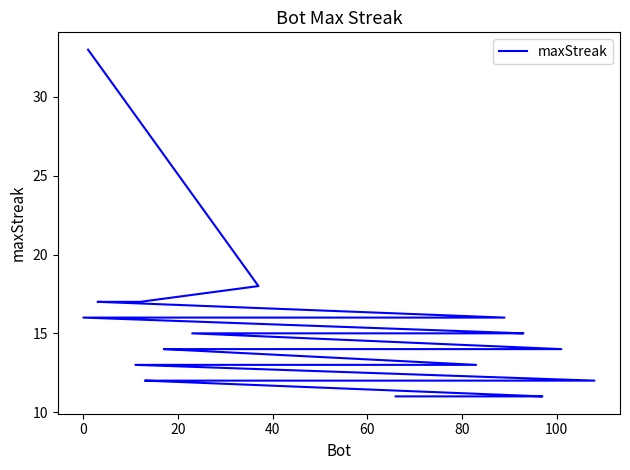

Is it true that the value at 0 is 24?

False